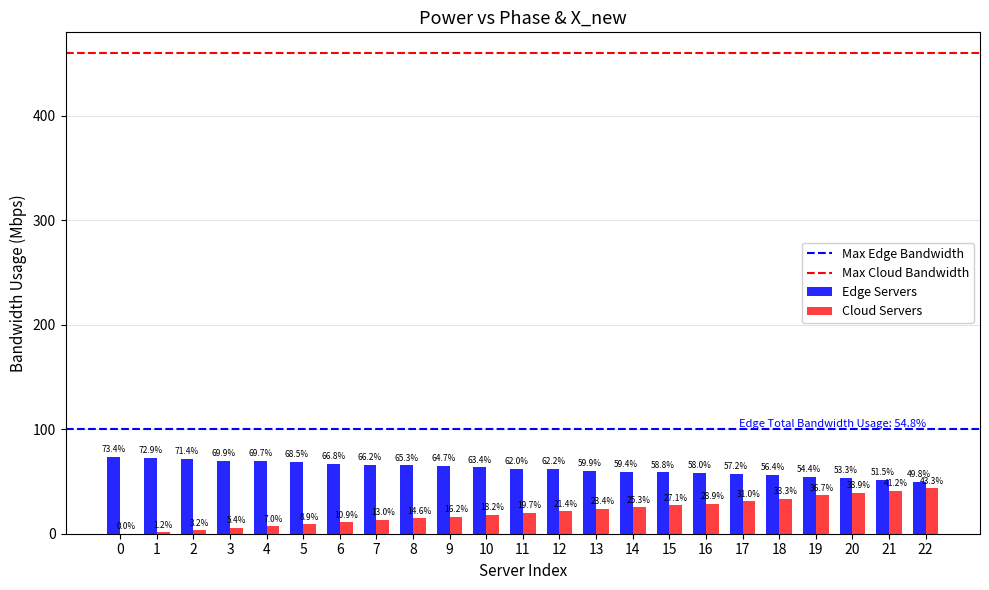

True or false: Edge Servers has a value of 66.8 at 6.

True